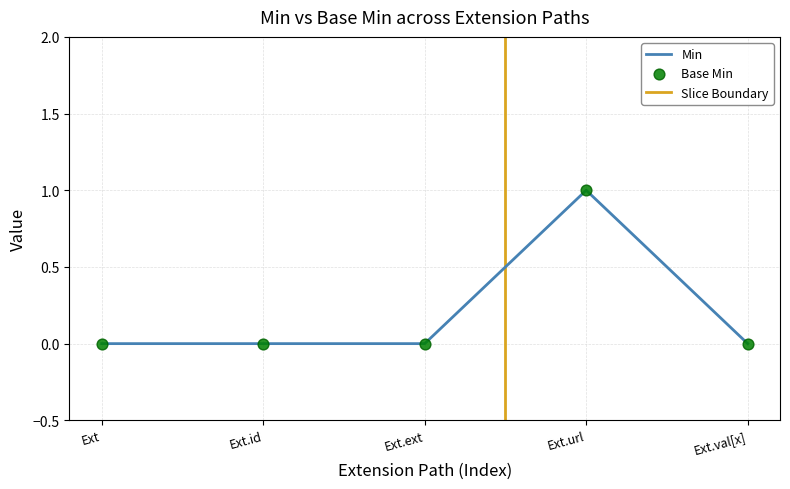

At which label does Min reach its peak?

Ext.url